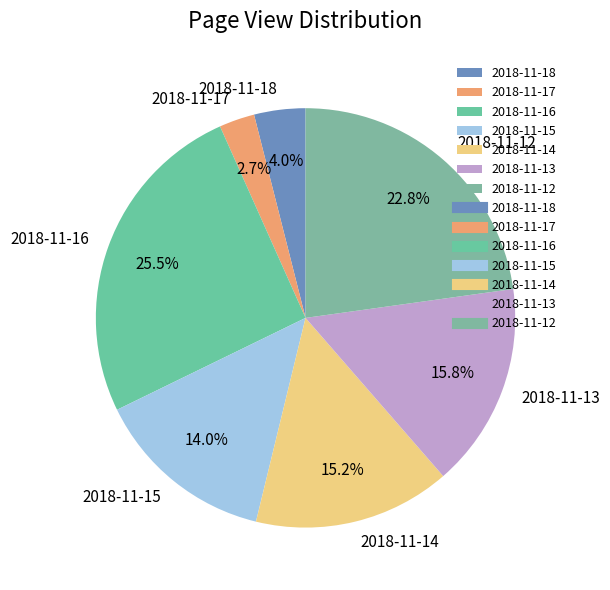

Is the sum of 2018-11-17 and 2018-11-12 greater than half?

No